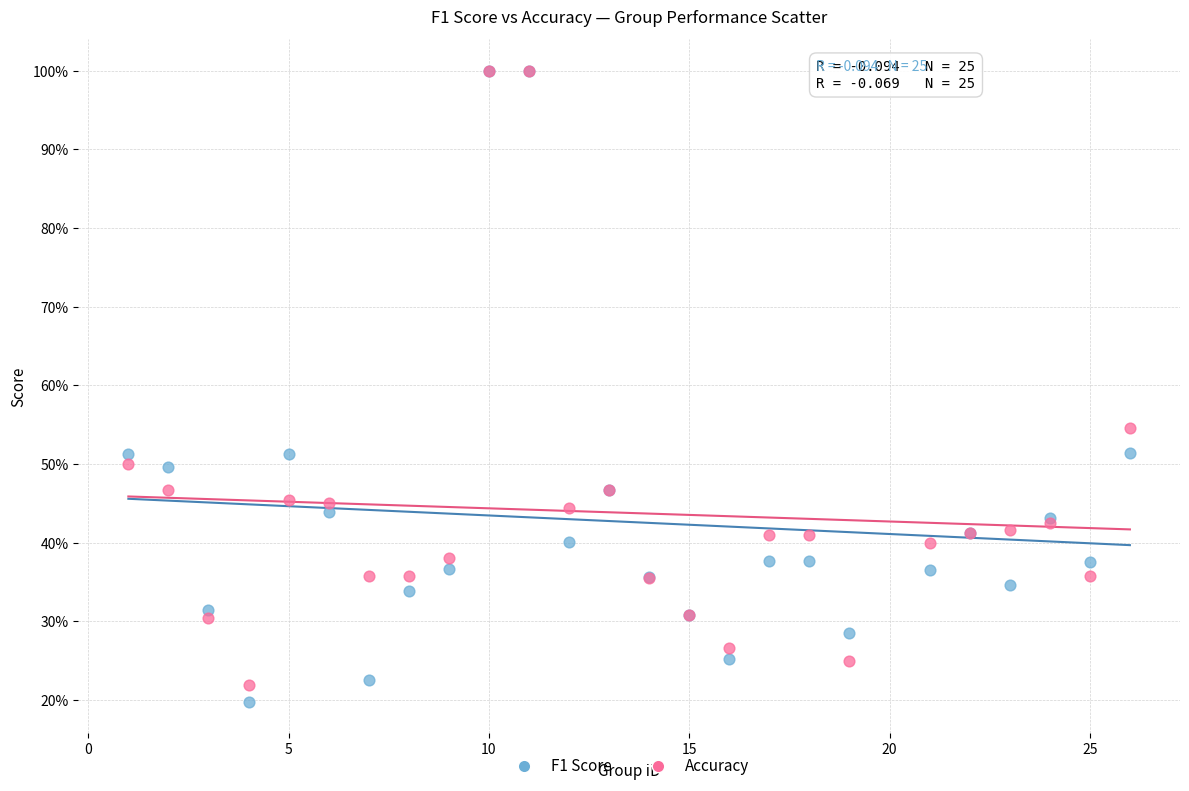

Which series contains the lowest Y value?

F1 Score